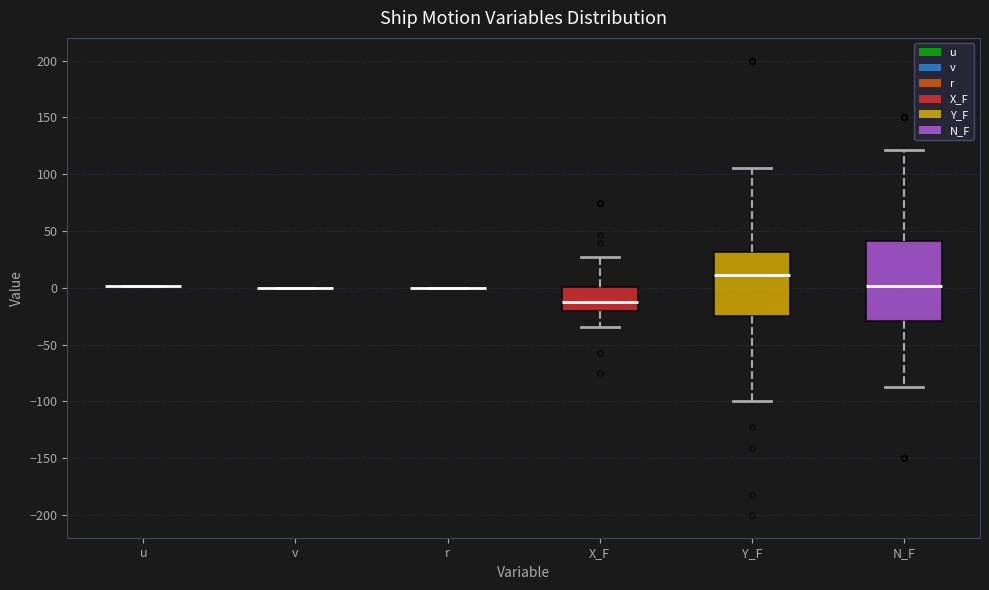

Which box is the tallest, from its lower edge to its upper edge?

N_F